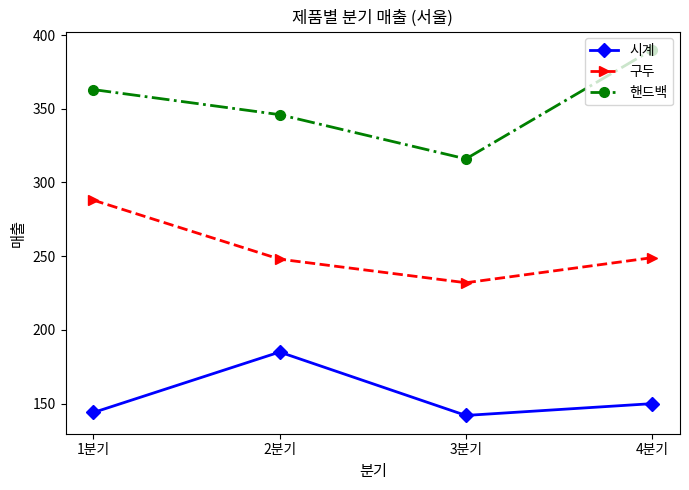

What is the difference between the highest and lowest values at 4분기?

240